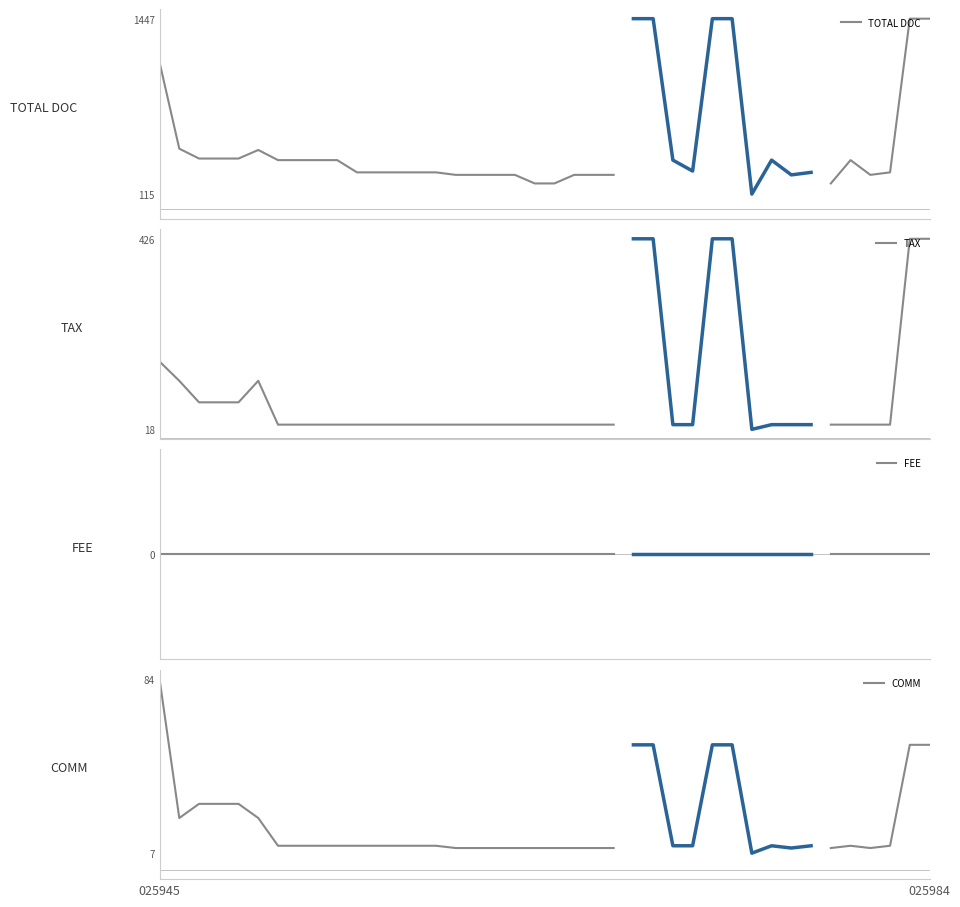

True or false: FEE and TOTAL DOC intersect in this chart.

False